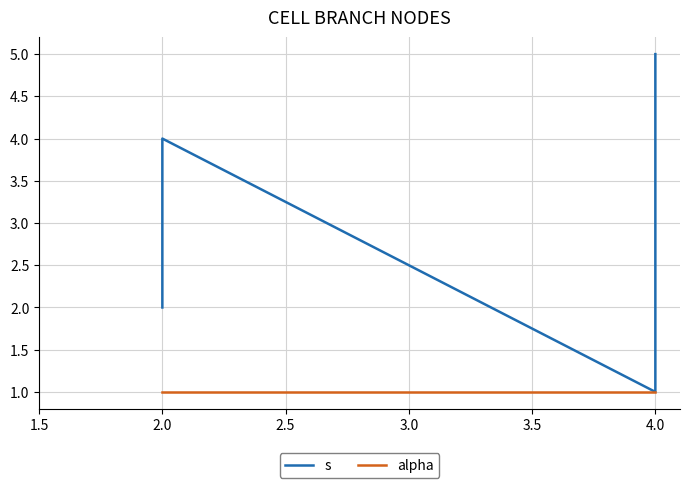

True or false: alpha has a value of 0 at 4.0.

False